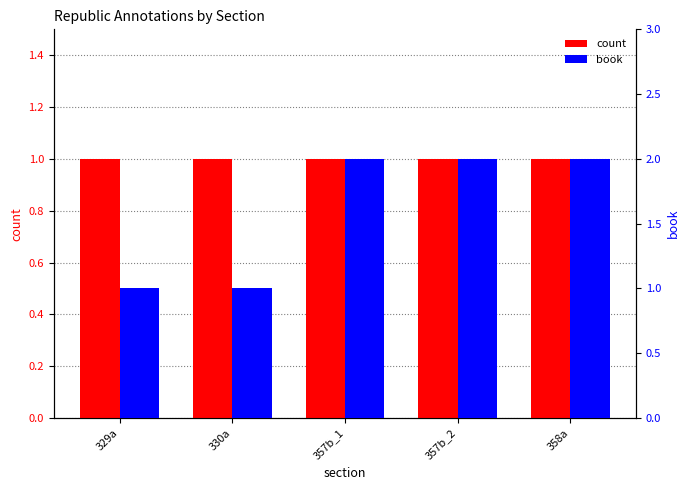

What is the label of the 4th bar from the left?

357b_2